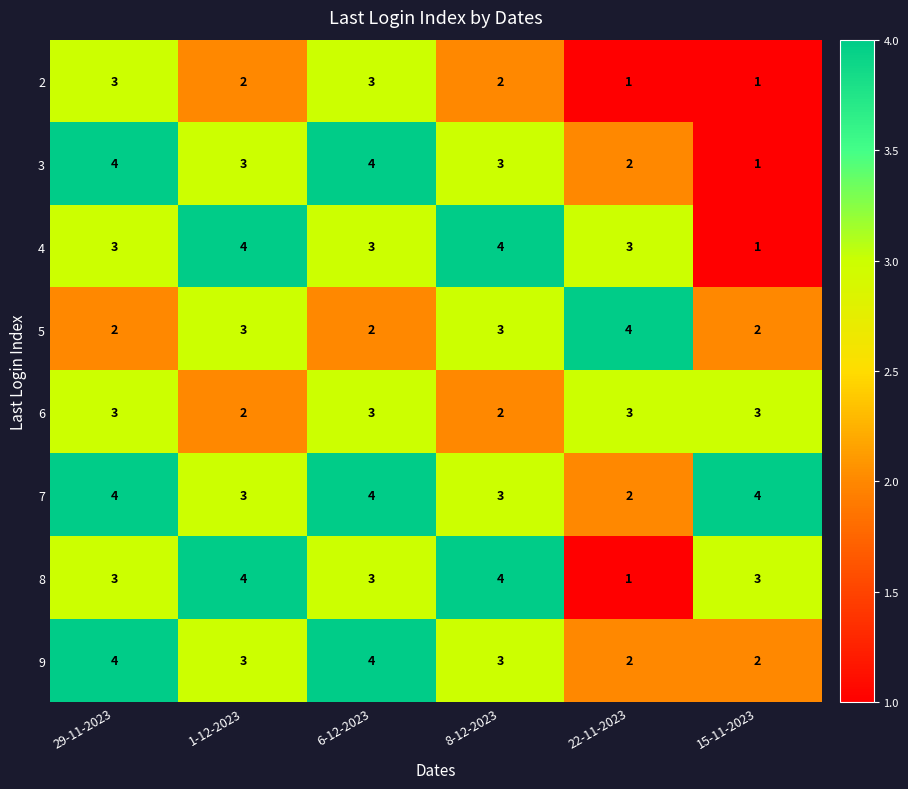

Which series has the largest total across all categories?

7